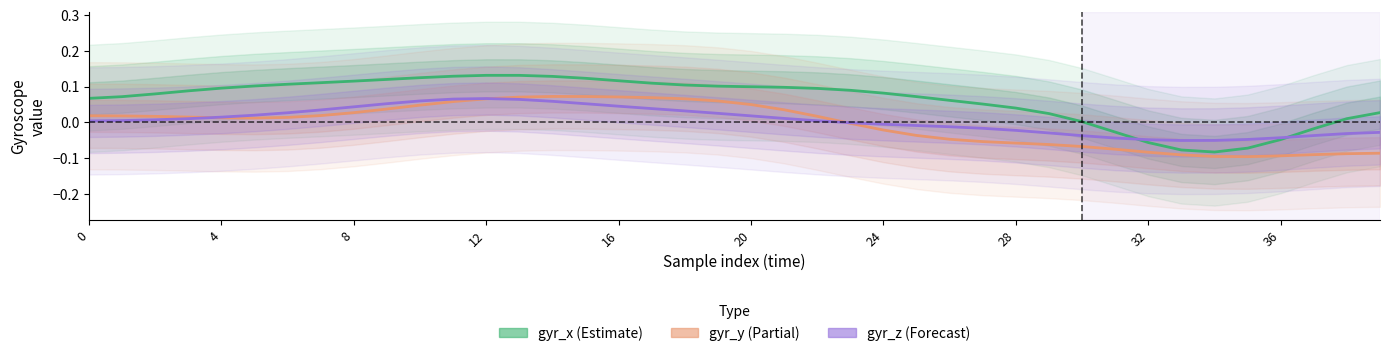

Count the number of data series in this chart.

3